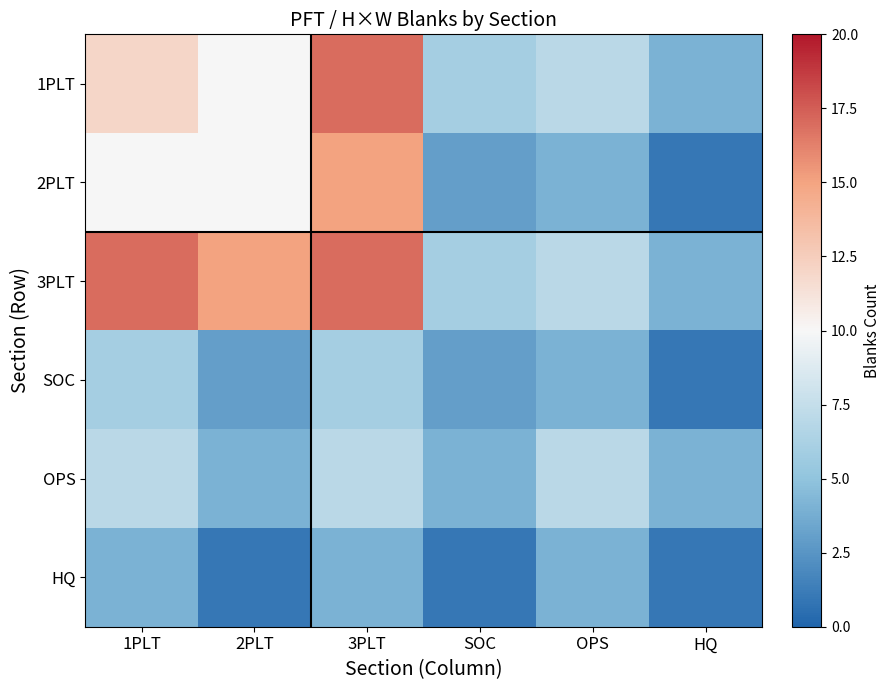

How many distinct data groups are displayed?

6